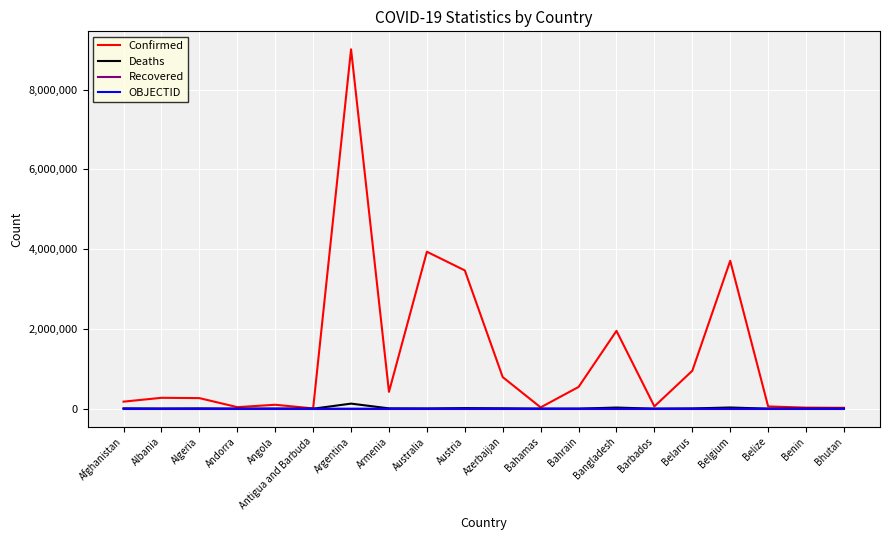

Where does the Deaths series first go above 5736?

Afghanistan